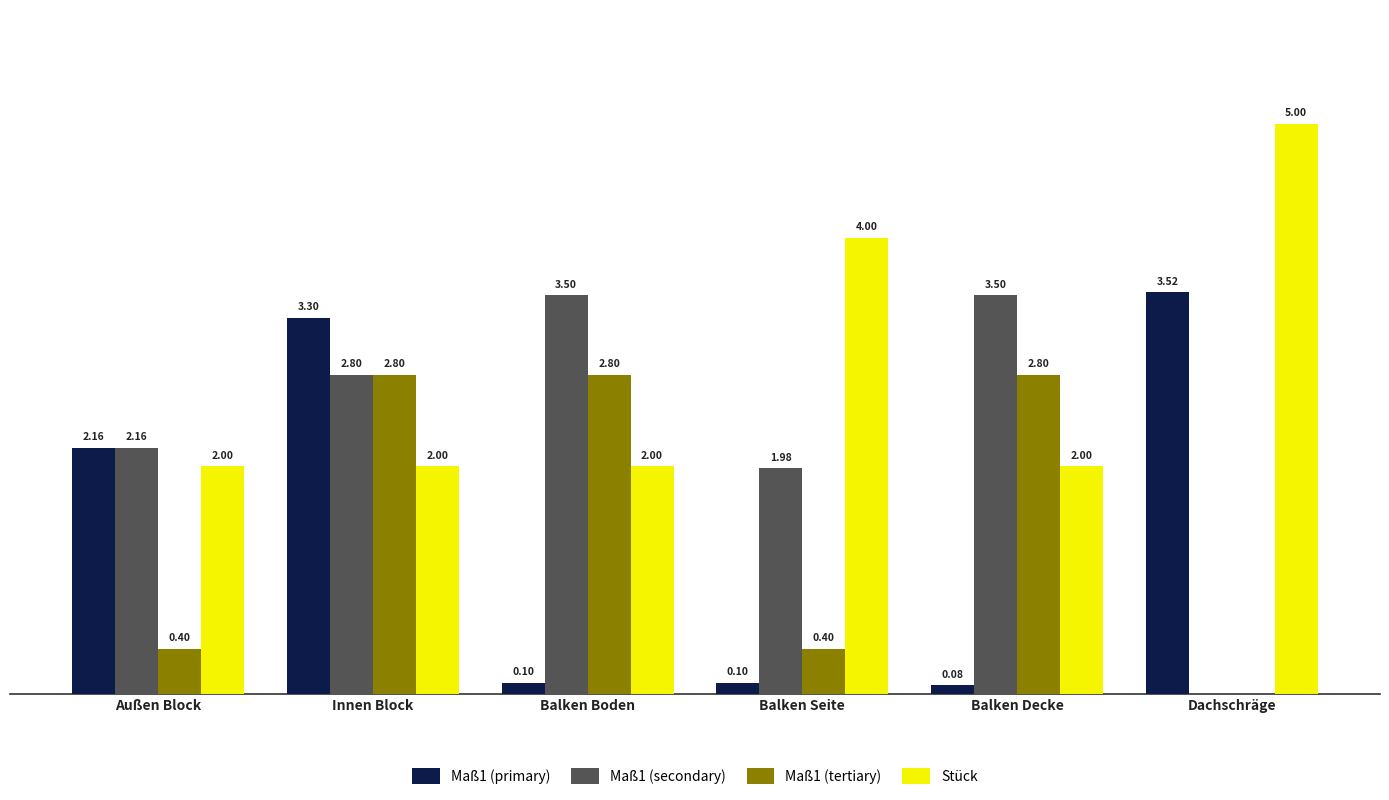

At which label is Maß1 (secondary) closest to 1?

Balken Seite